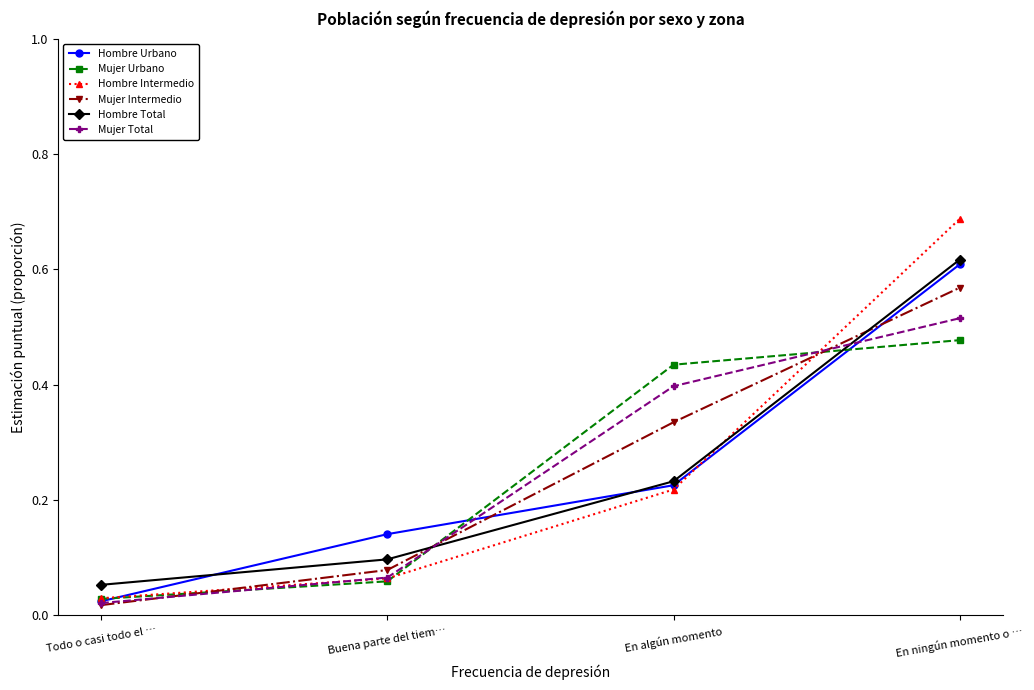

What is the sum of all Mujer Urbano values?

1.0